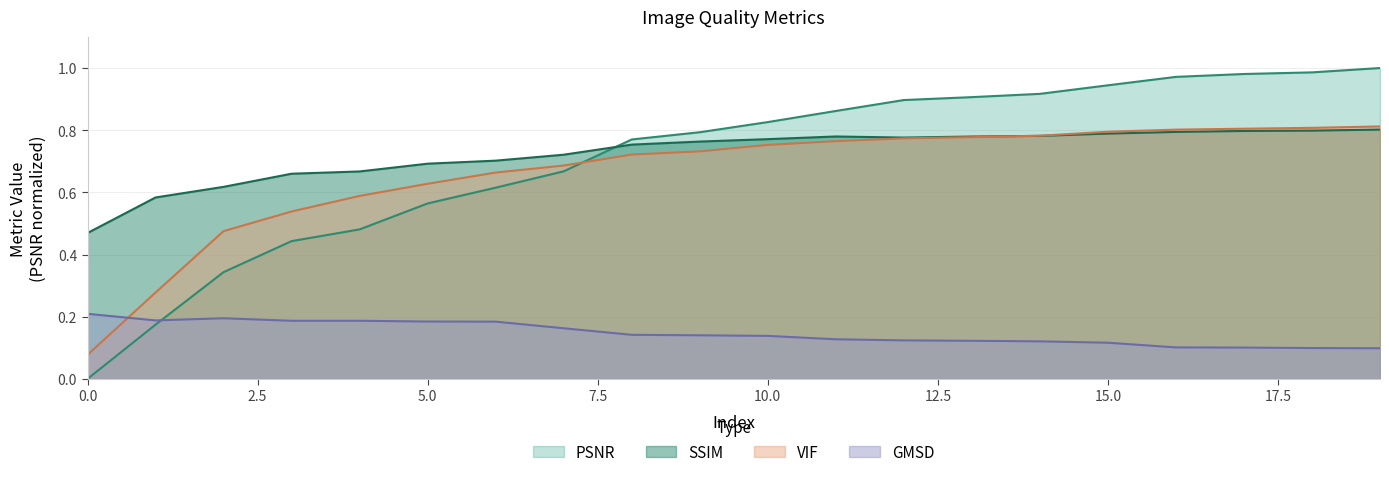

What is the total value across all series at 19?

2.7